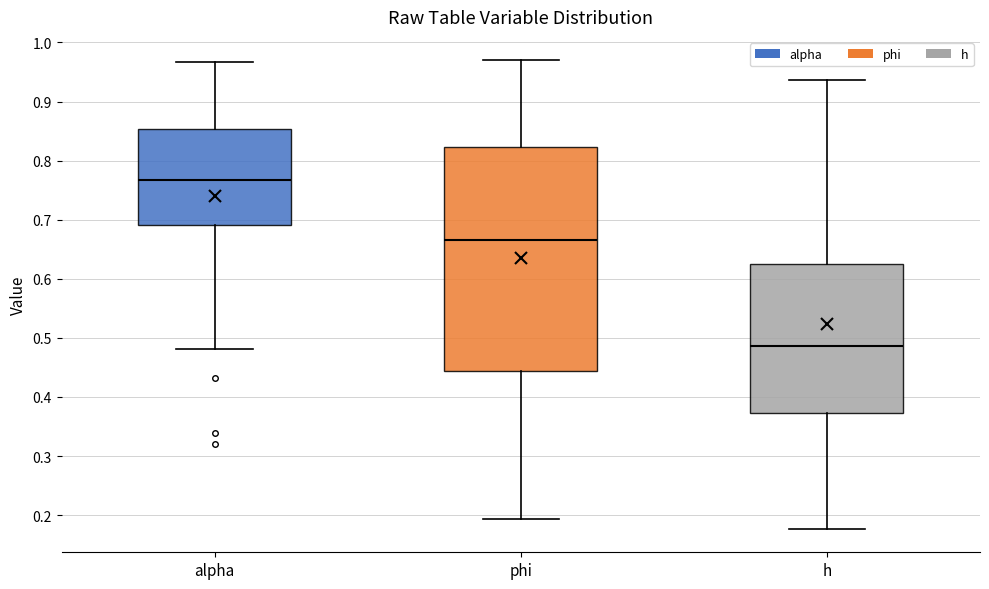

Which box has the lowest median line?

h